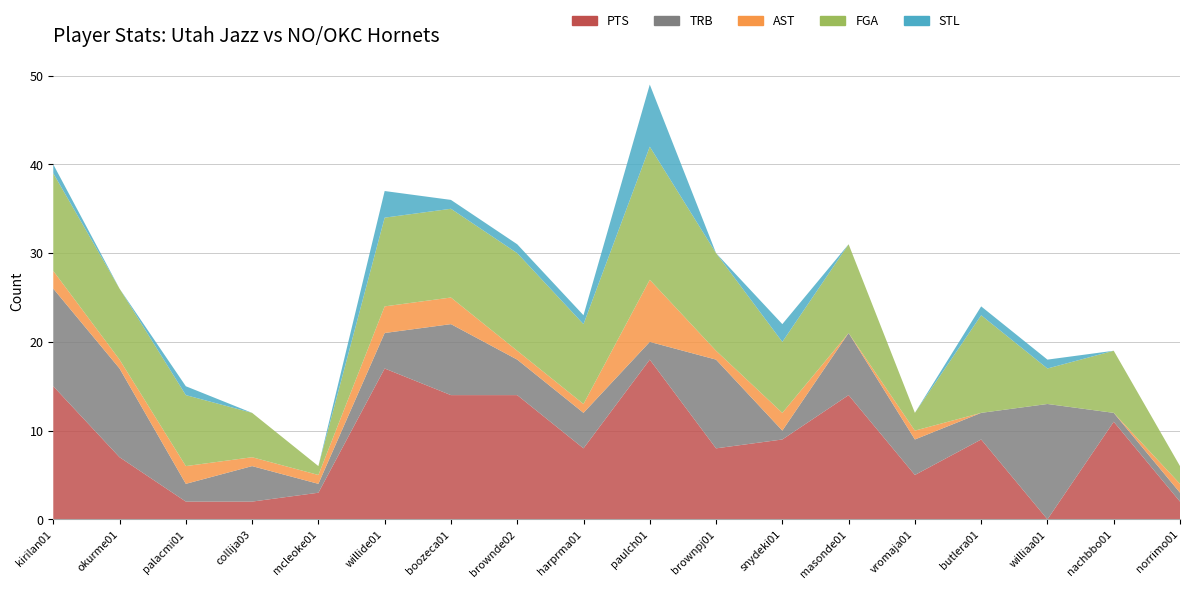

Reading left to right, list all the values displayed in this chart.

PTS: 15	7	2	2	3	17	14	14	8	18	8	9	14	5	9	0	11	2
TRB: 11	10	2	4	1	4	8	4	4	2	10	1	7	4	3	13	1	1
AST: 2	1	2	1	1	3	3	1	1	7	1	2	0	1	0	0	0	1
FGA: 11	8	8	5	1	10	10	11	9	15	11	8	10	2	11	4	7	2
STL: 1	0	1	0	0	3	1	1	1	7	0	2	0	0	1	1	0	0